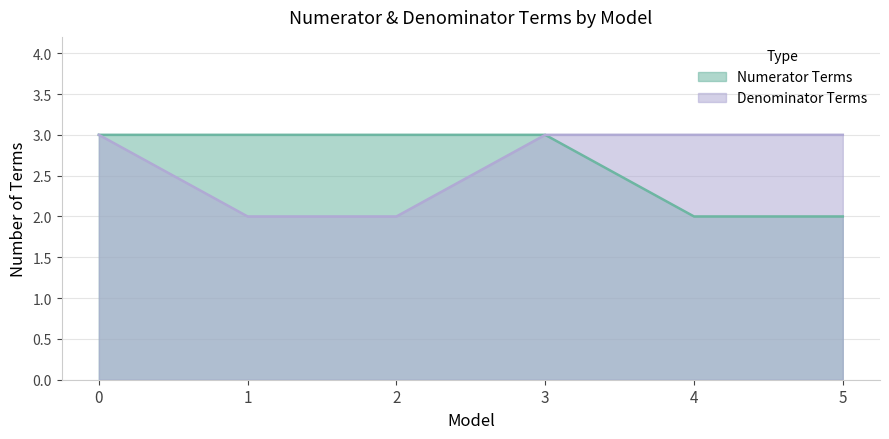

Where is Numerator Terms nearest to the value 2?

4